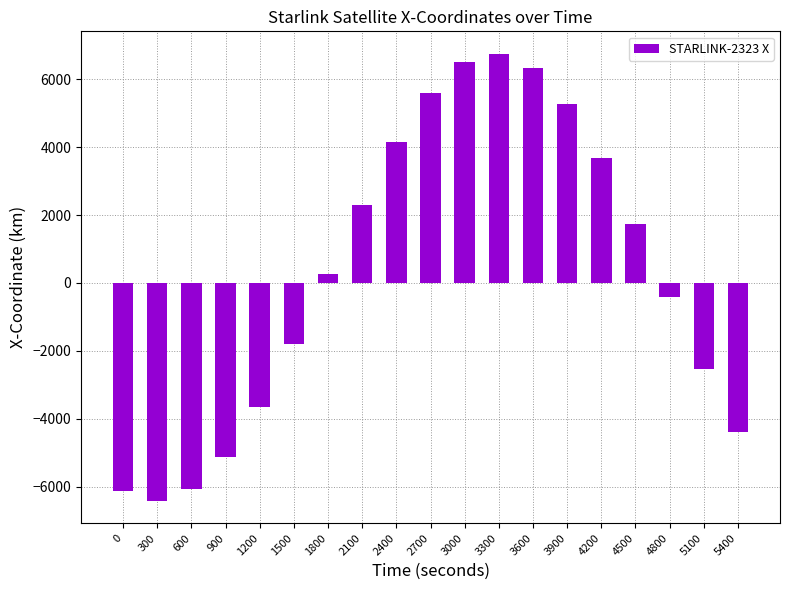

Is it true that the value at 3600 is 6334.1?

True